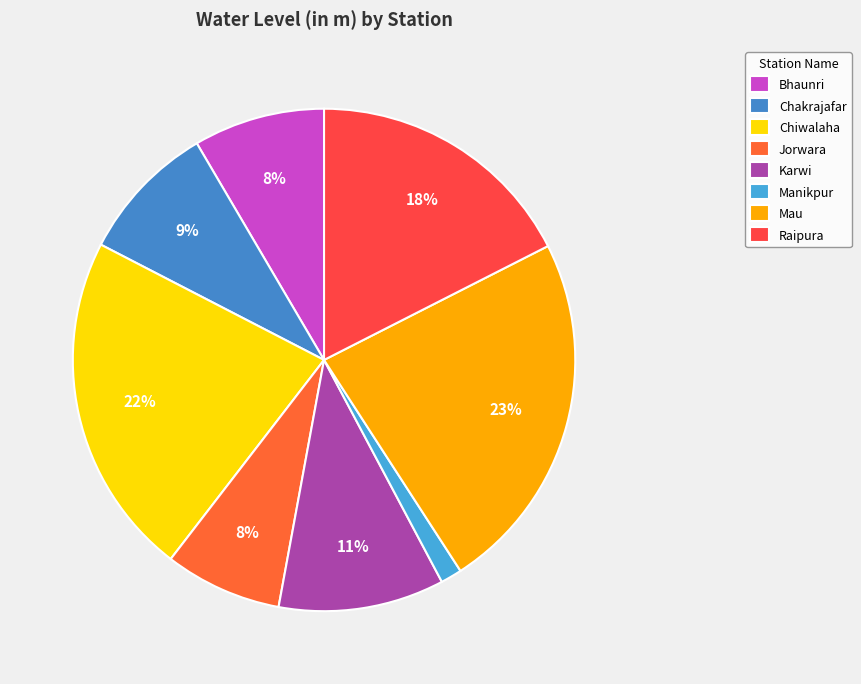

Is the sum of Manikpur and Jorwara greater than half?

No